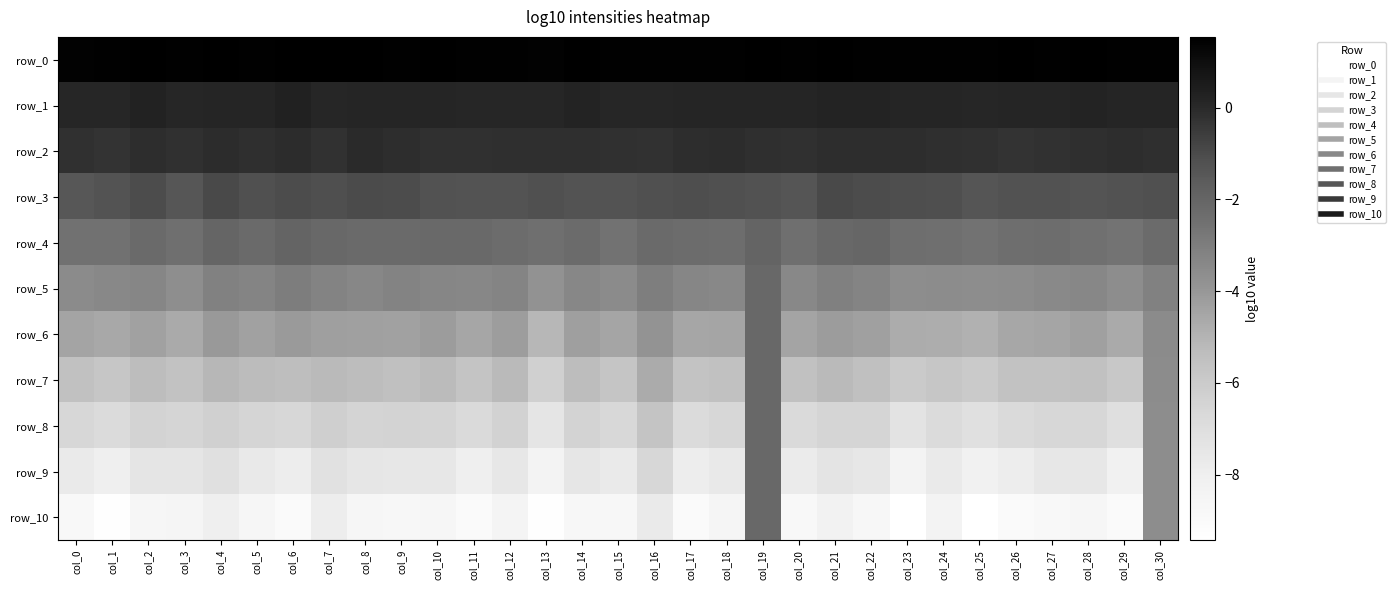

What is the difference between the maximum and minimum values in the row_6 series?

3.0